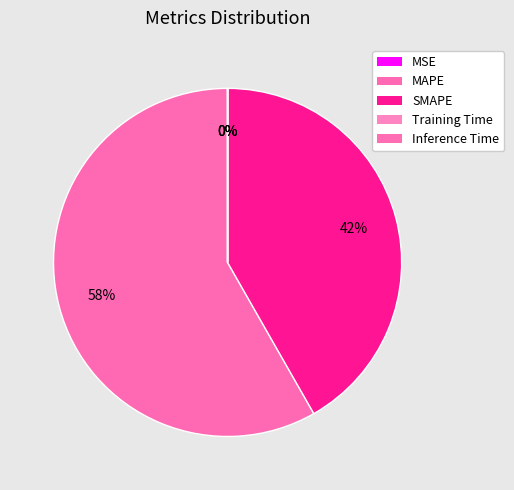

What is the change in value from SMAPE to Inference Time?

-56.7